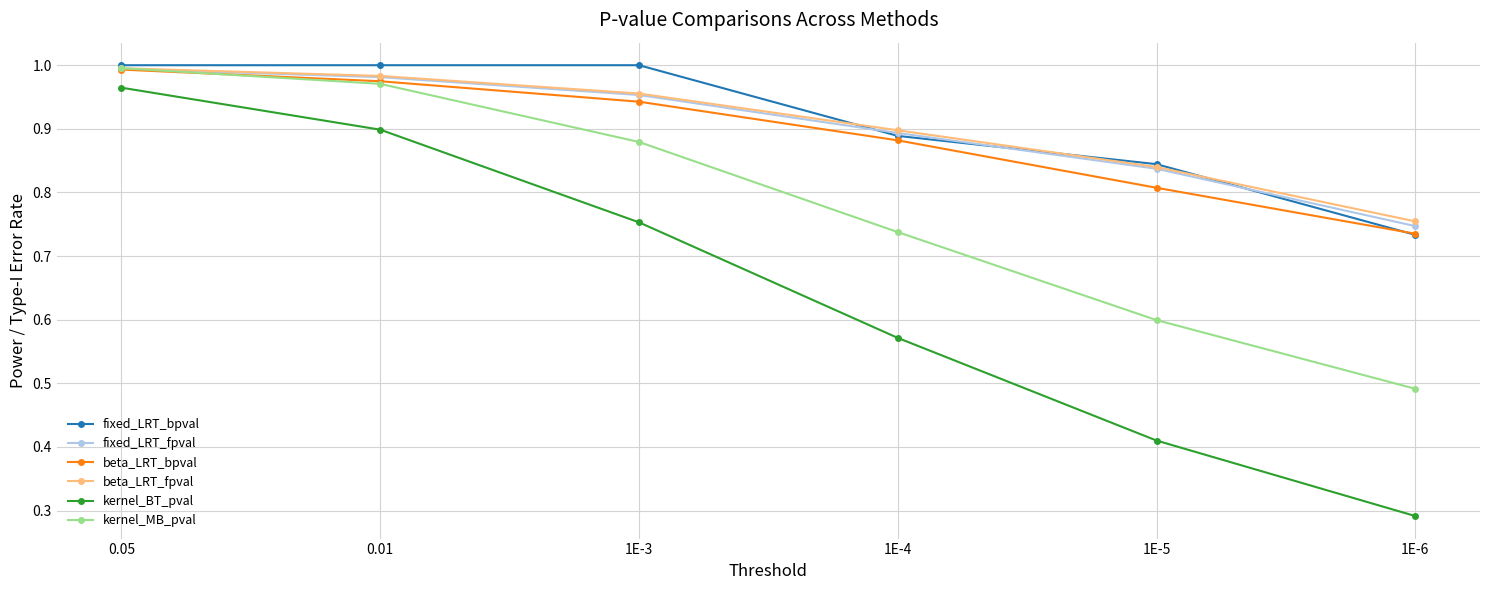

Which series has the widest spread of values?

kernel_BT_pval